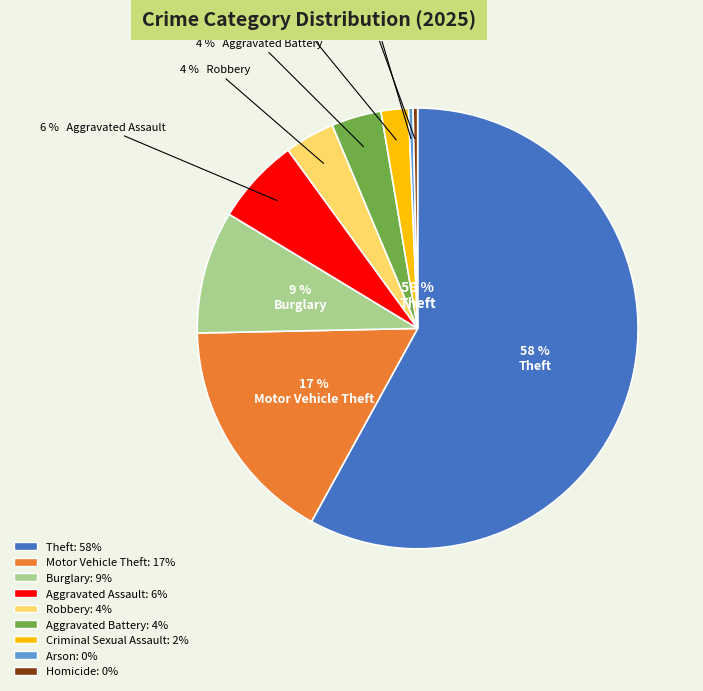

Does Theft represent more than half of the total?

Yes